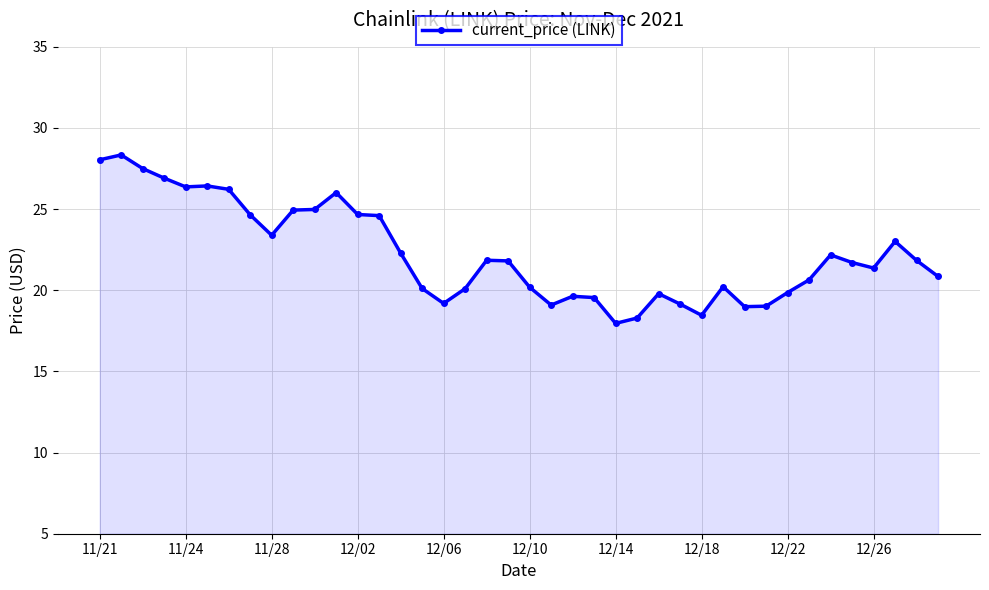

What is the smallest value displayed?

18.0